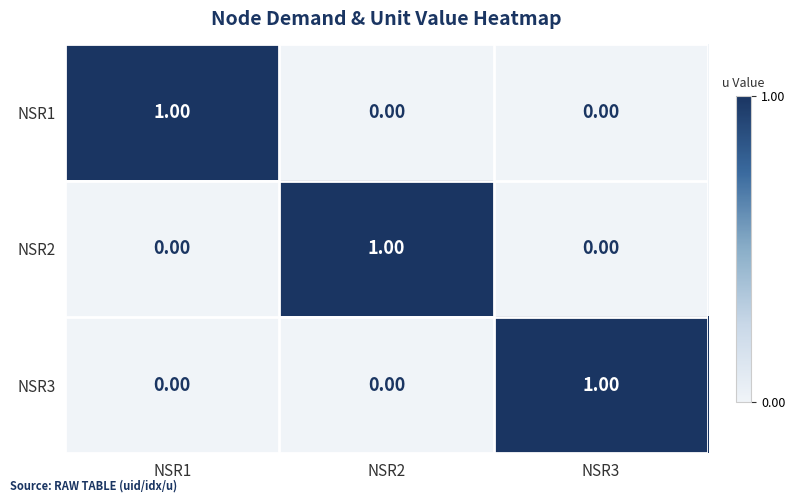

At how many categories does at least one series exceed 0?

3